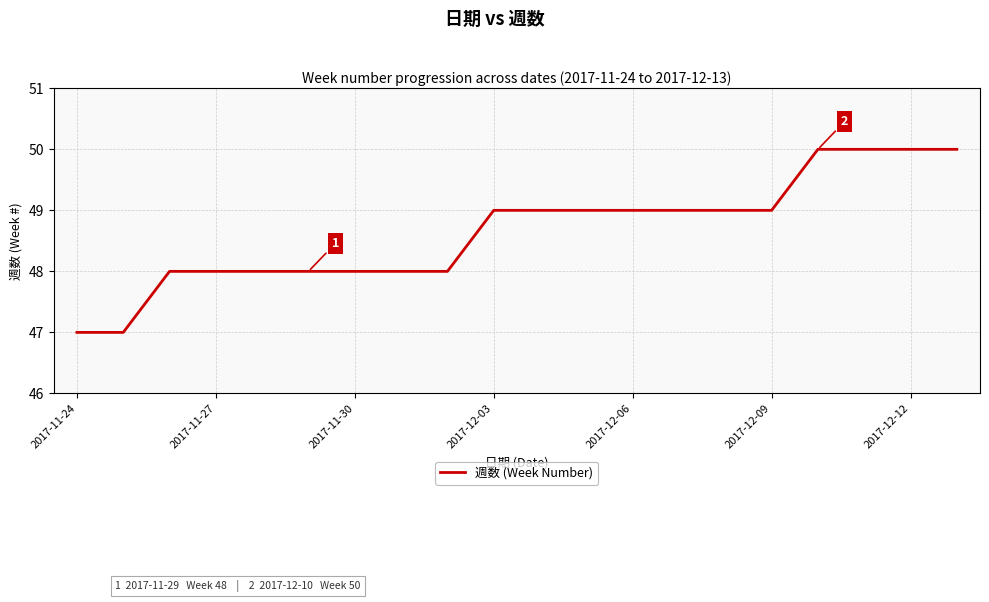

What is the maximum value shown in the chart?

50